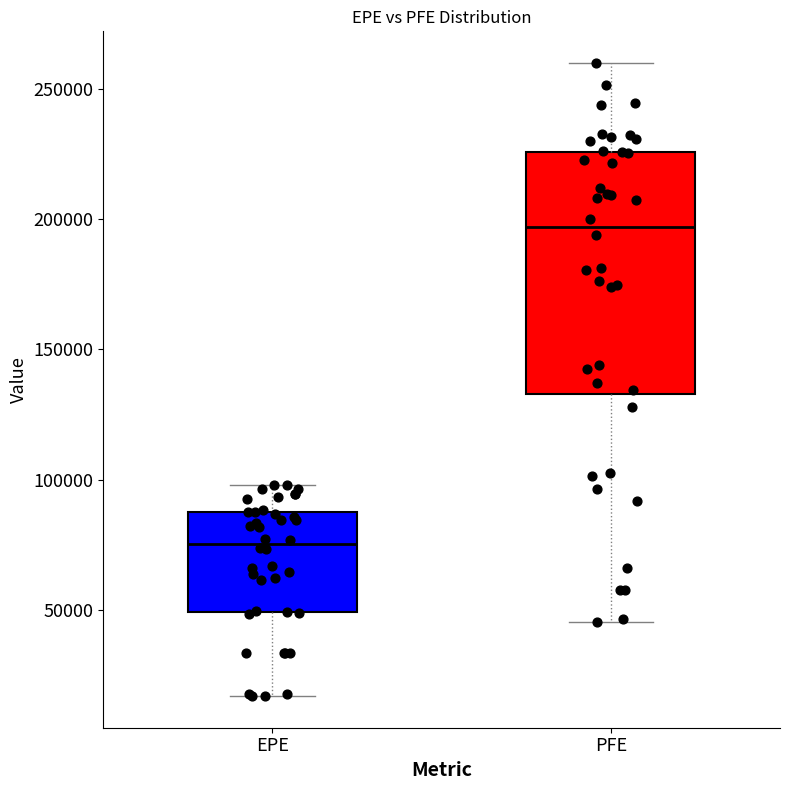

Where does the lower whisker of the box for EPE end on the y-axis? The values are not printed on the chart, so give them approximately, as read against the axis.

15000